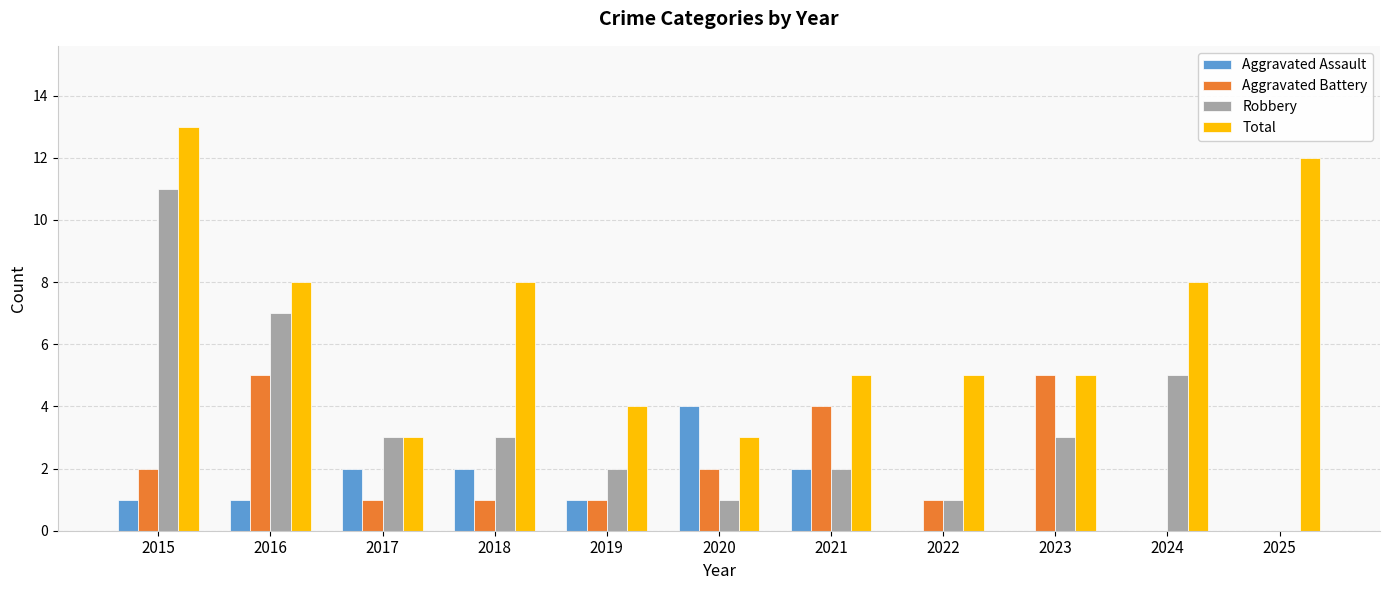

What is the total value across all series at 2022?

7